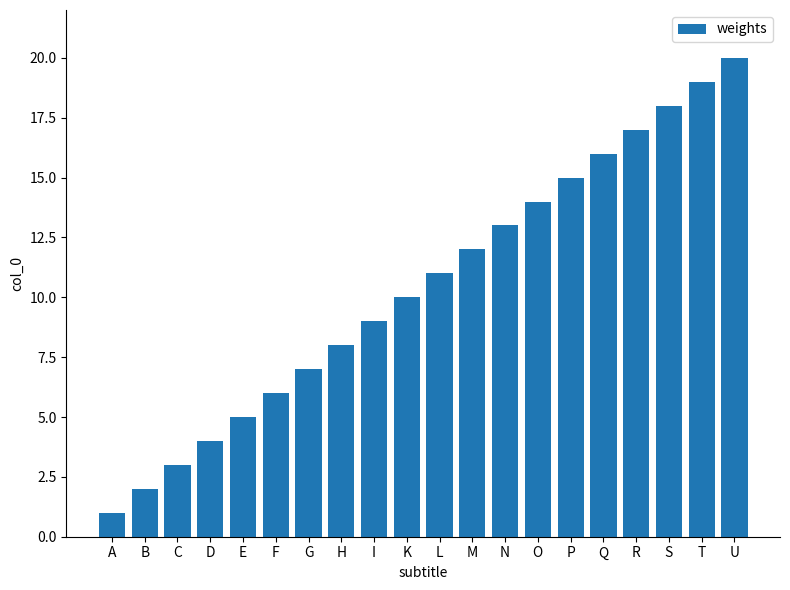

List the labels in order of value, largest first.

U, T, S, R, Q, P, O, N, M, L, K, I, H, G, F, E, D, C, B, A